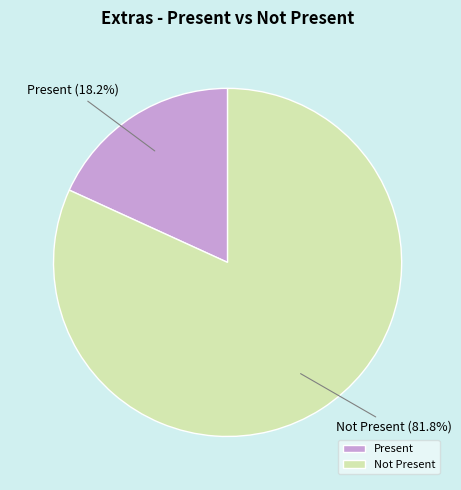

How many segments does this pie chart have?

2